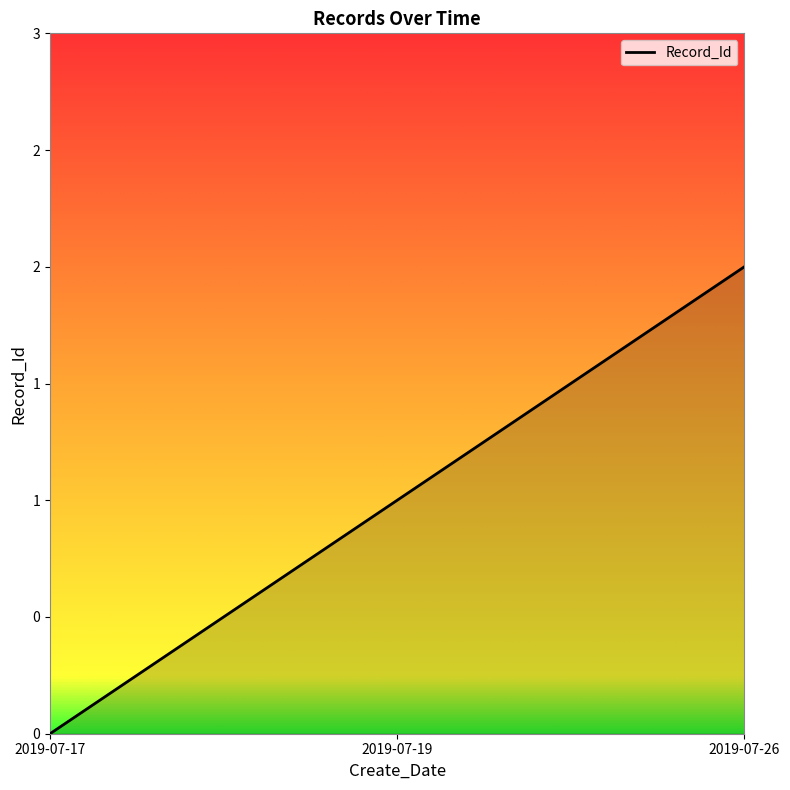

Reading left to right, list all the values displayed in this chart.

0	1	2